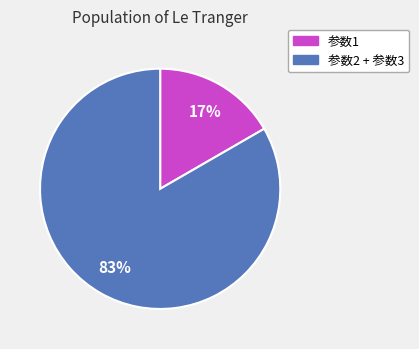

To the nearest percent, what is the average slice percentage?

50%